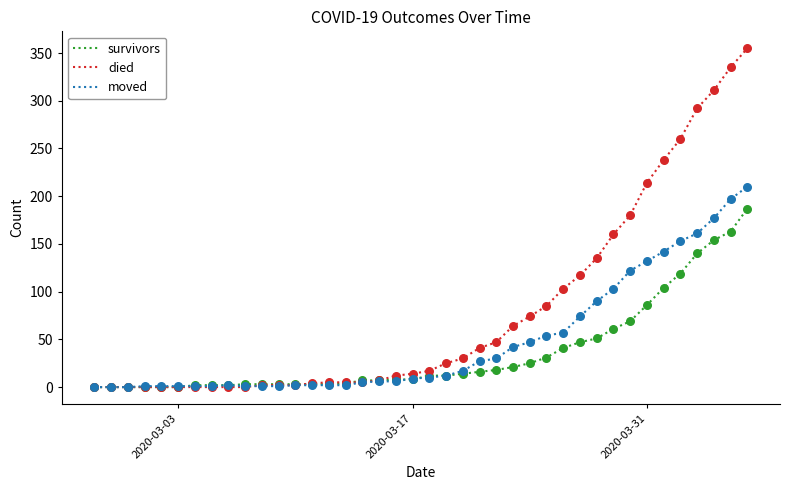

Which series has the largest total across all categories?

died